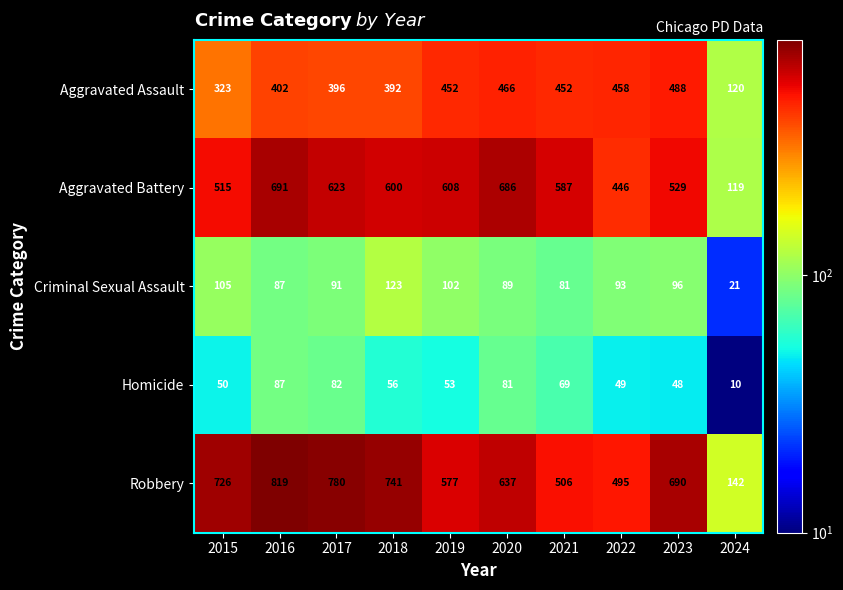

What is the difference between the maximum and second lowest values in the Aggravated Battery series?

245